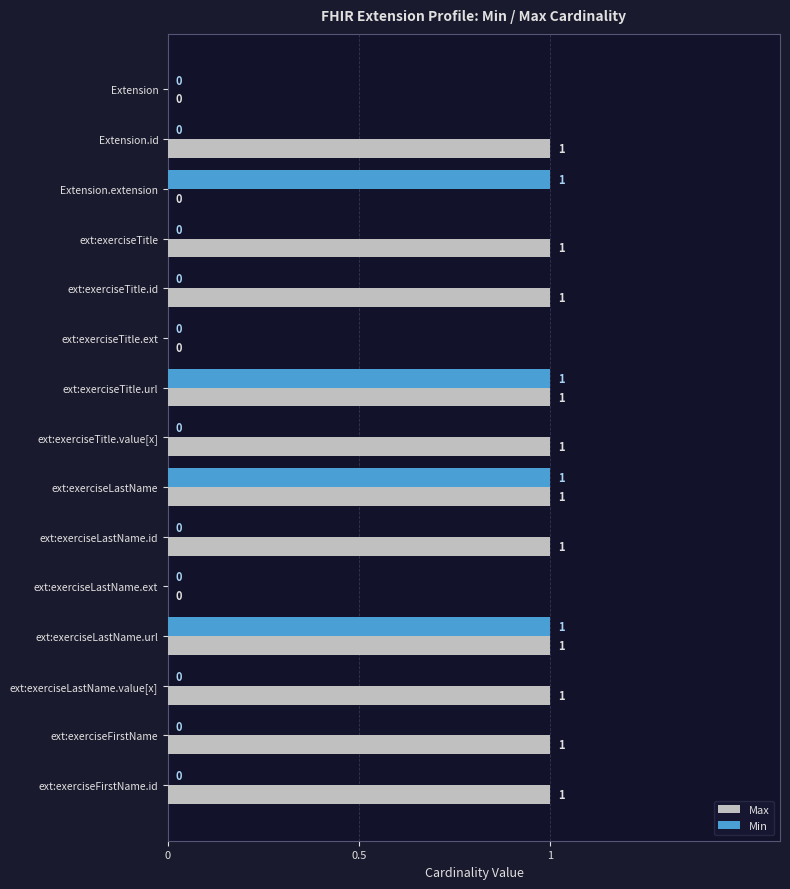

What is the greatest value displayed?

1